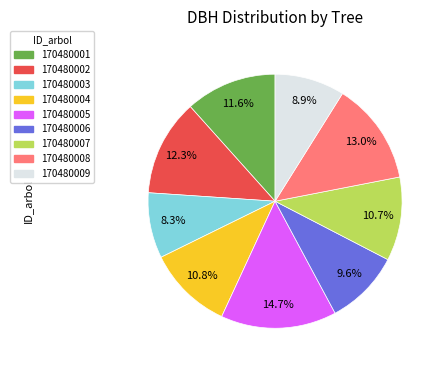

Is there a majority slice in this chart?

No